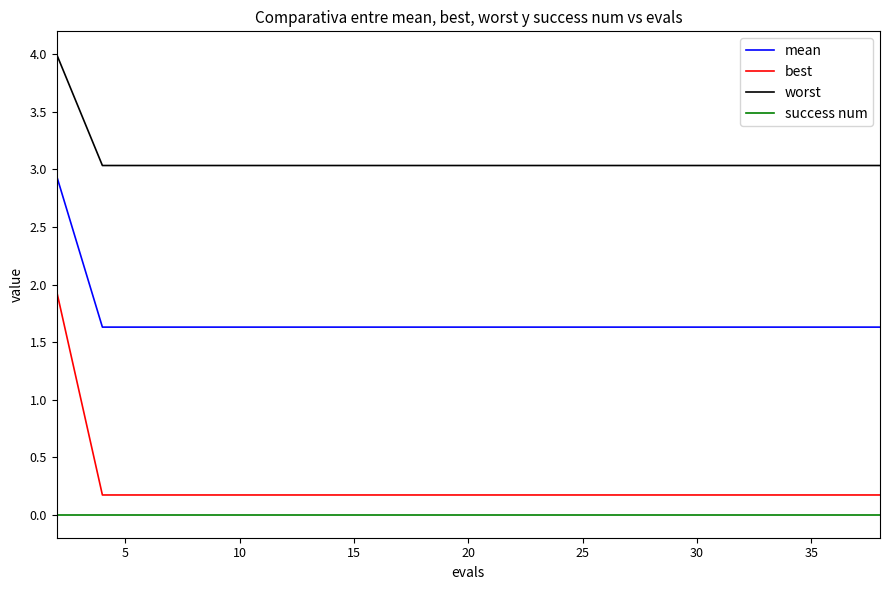

What is the difference between the maximum and minimum values in the worst series?

1.0